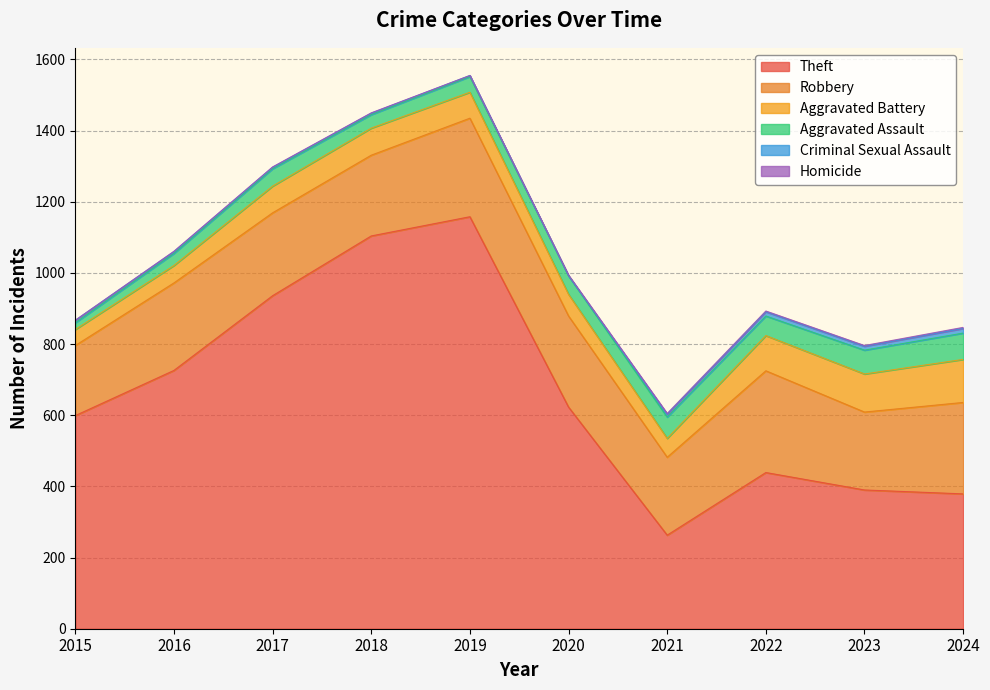

What are all the series names shown in the legend?

Theft, Robbery, Aggravated Battery, Aggravated Assault, Criminal Sexual Assault, Homicide